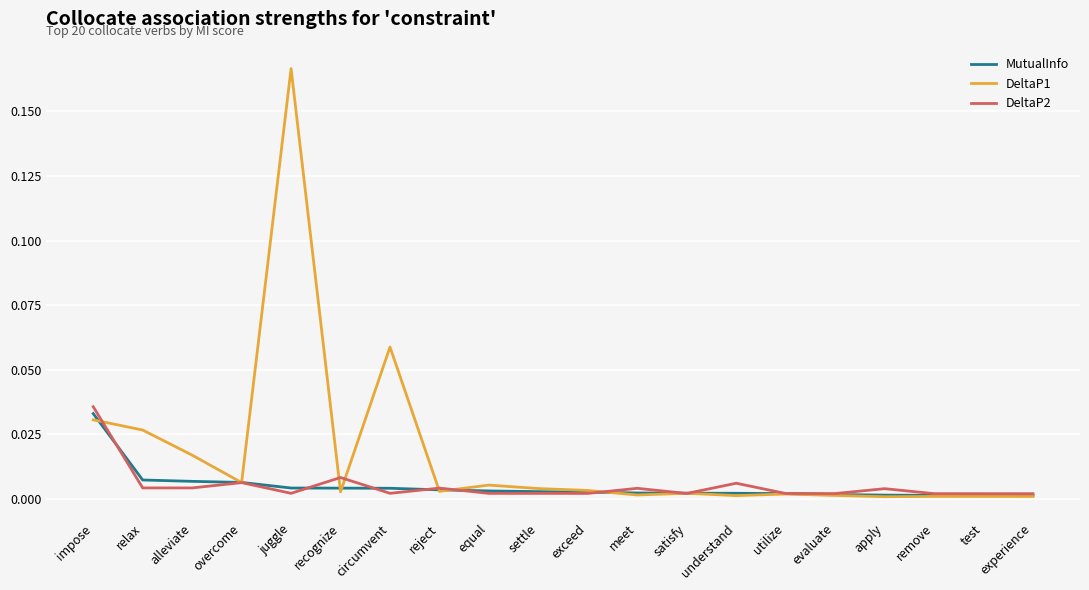

Which series has the widest spread of values?

DeltaP1